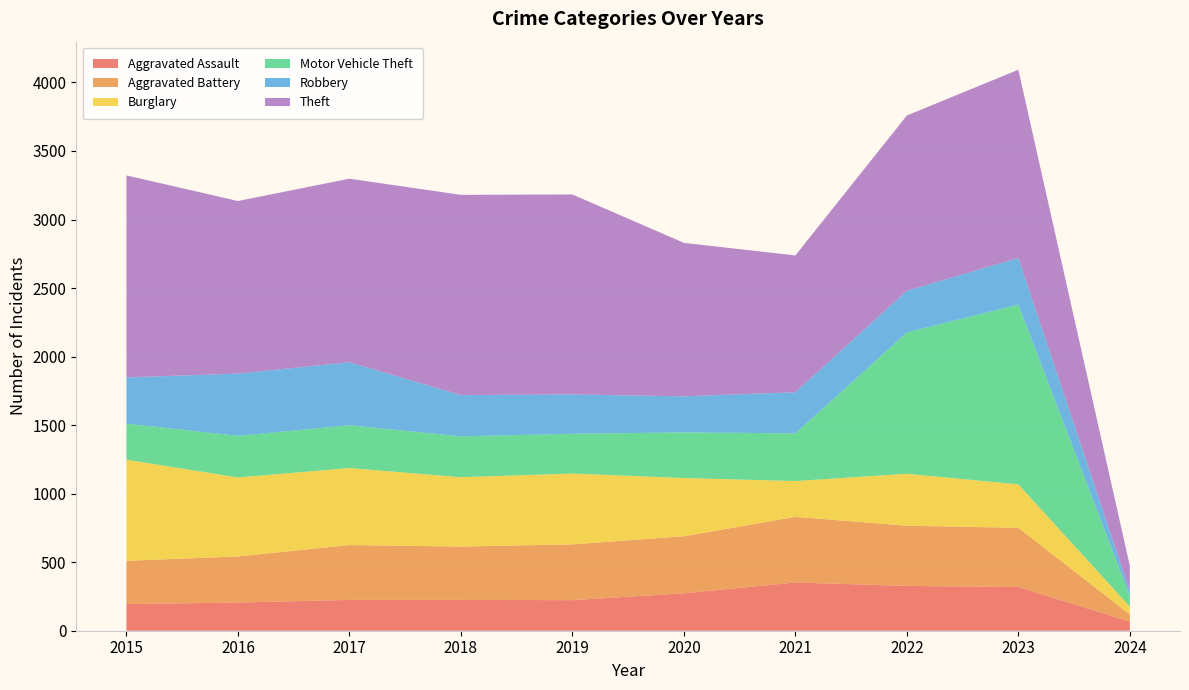

Reading right to left, transcribe all the data shown in this chart.

Aggravated Assault: 67	319	327	352	273	223	225	225	206	194
Aggravated Battery: 52	432	439	479	416	407	389	400	336	316
Burglary: 57	317	379	261	425	517	506	562	576	738
Motor Vehicle Theft: 77	1311	1031	348	333	290	298	312	304	263
Robbery: 38	341	304	300	263	287	301	460	454	337
Theft: 183	1373	1279	998	1120	1459	1461	1339	1259	1474